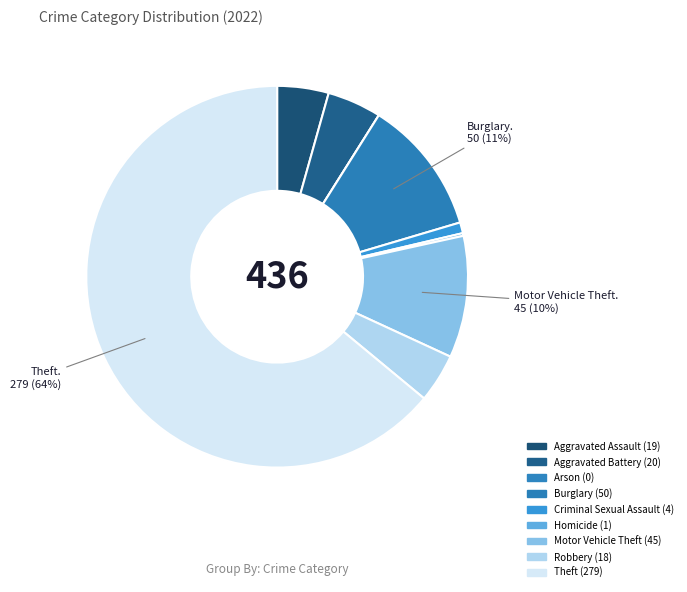

How many segments does this pie chart have?

9